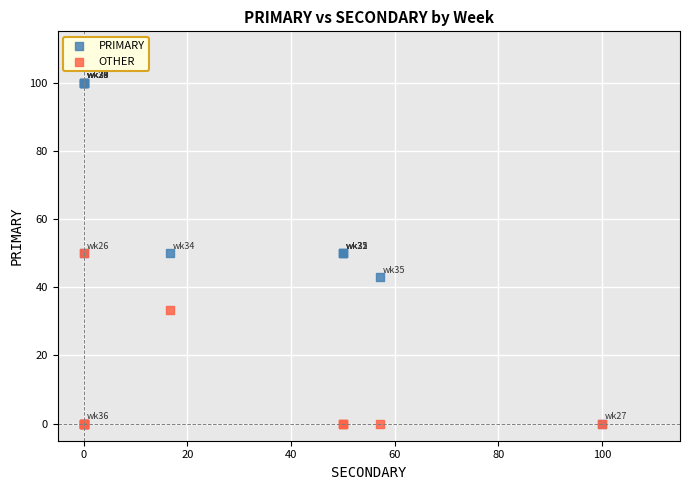

In the OTHER series, what Y value is closest to 25?

33.3